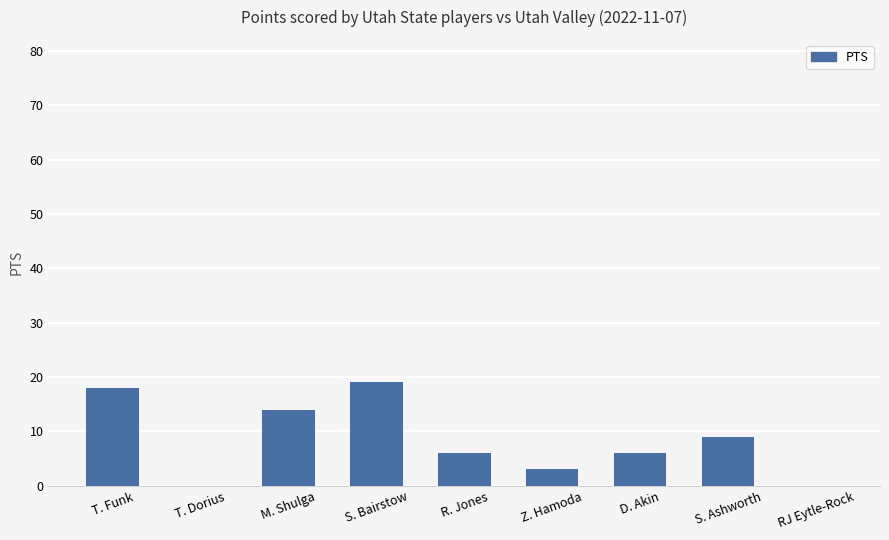

Where is the data nearest to the value 9?

S. Ashworth